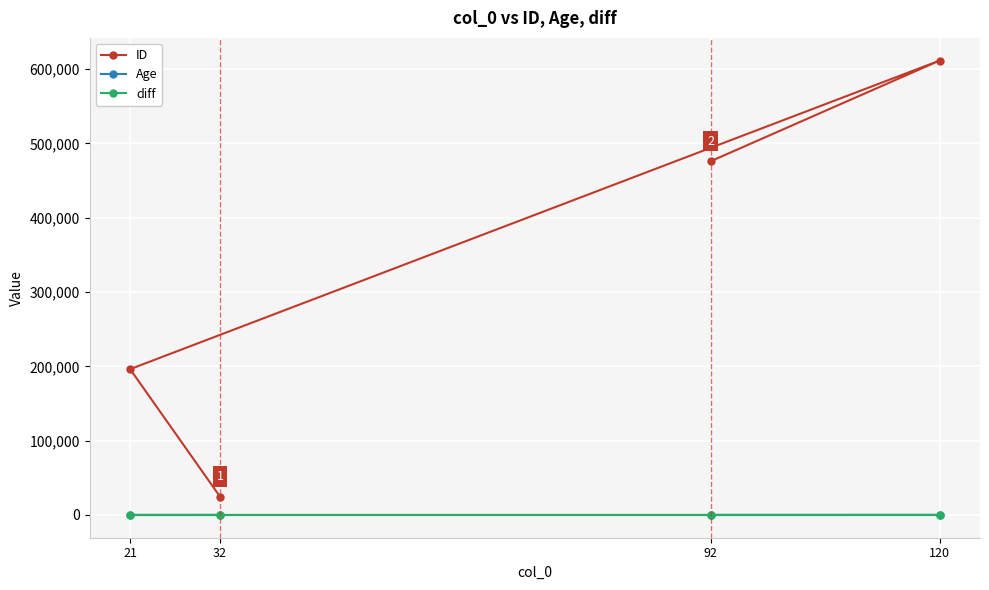

Which category has the lowest value across all series?

21